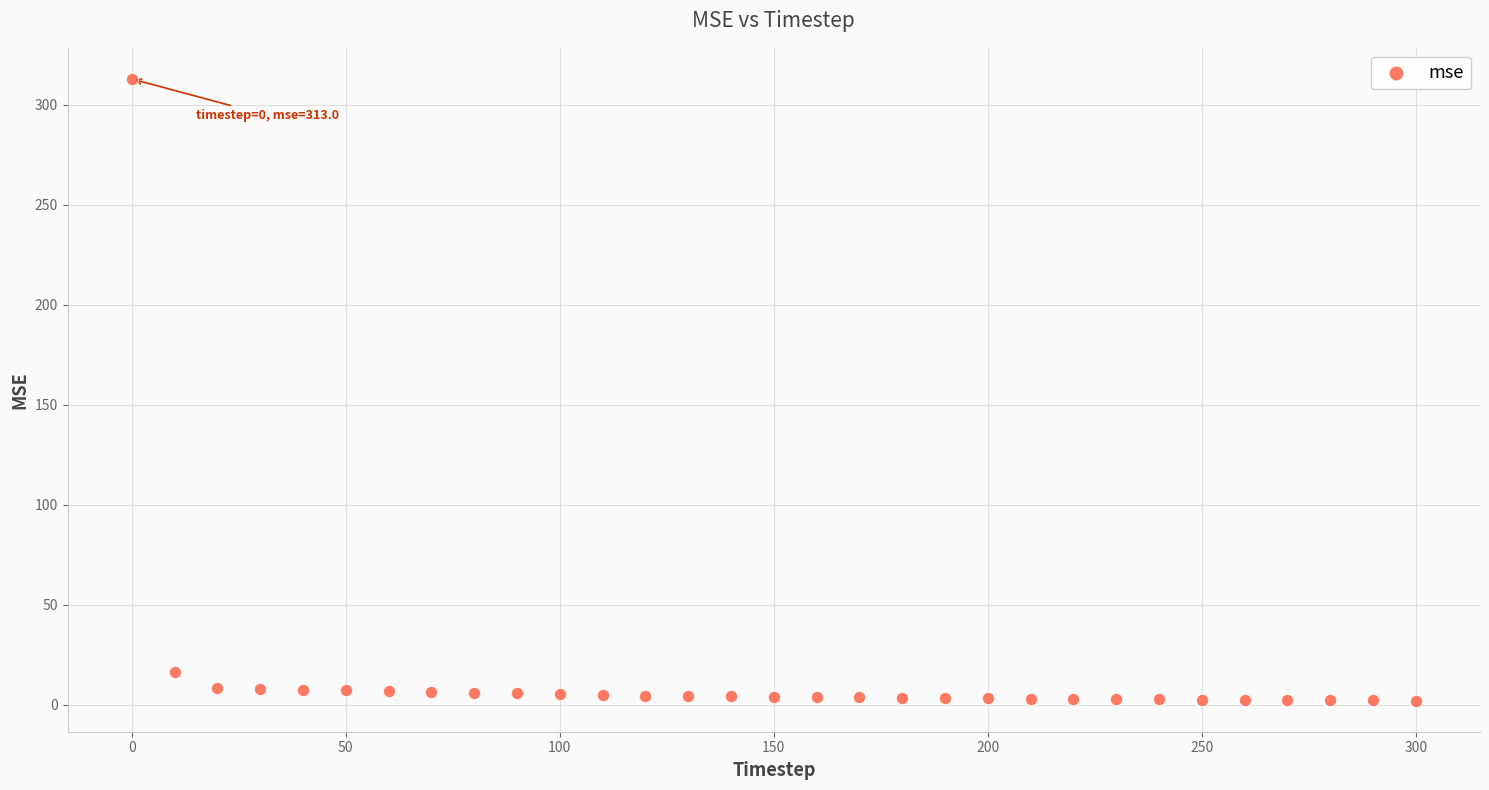

What is the range of X values (max minus min)?

300.0